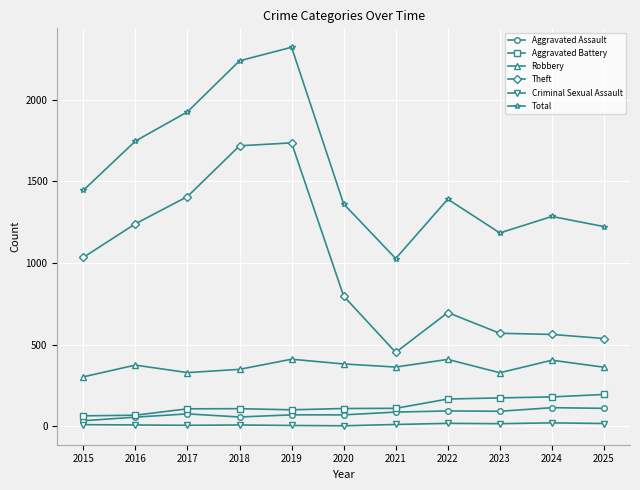

True or false: Criminal Sexual Assault has more than 1 points higher than both neighbors.

True